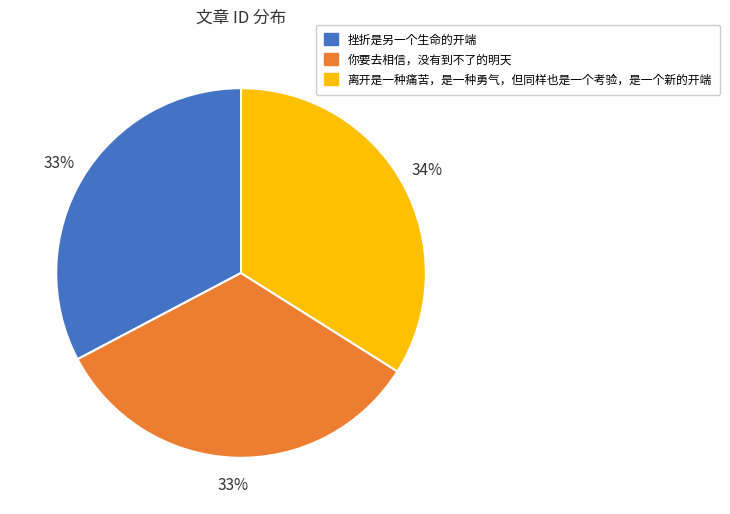

The 挫折是另一个生命的开端 slice represents 33% of the pie. True or false?

True